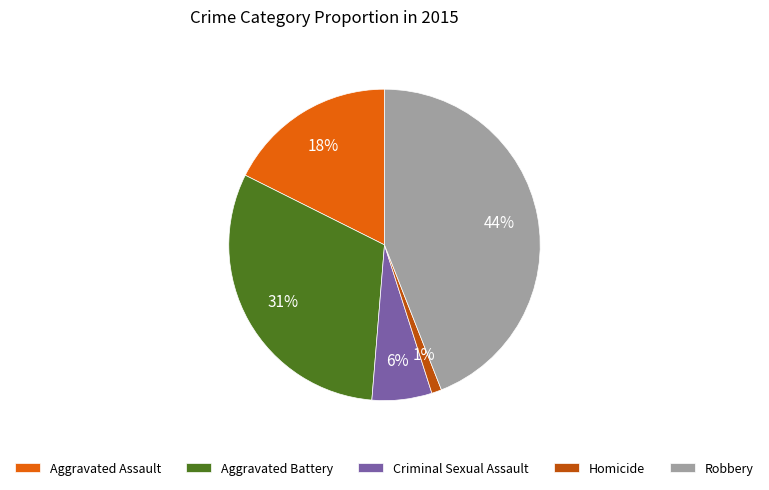

What is the smallest slice in the pie chart?

Homicide